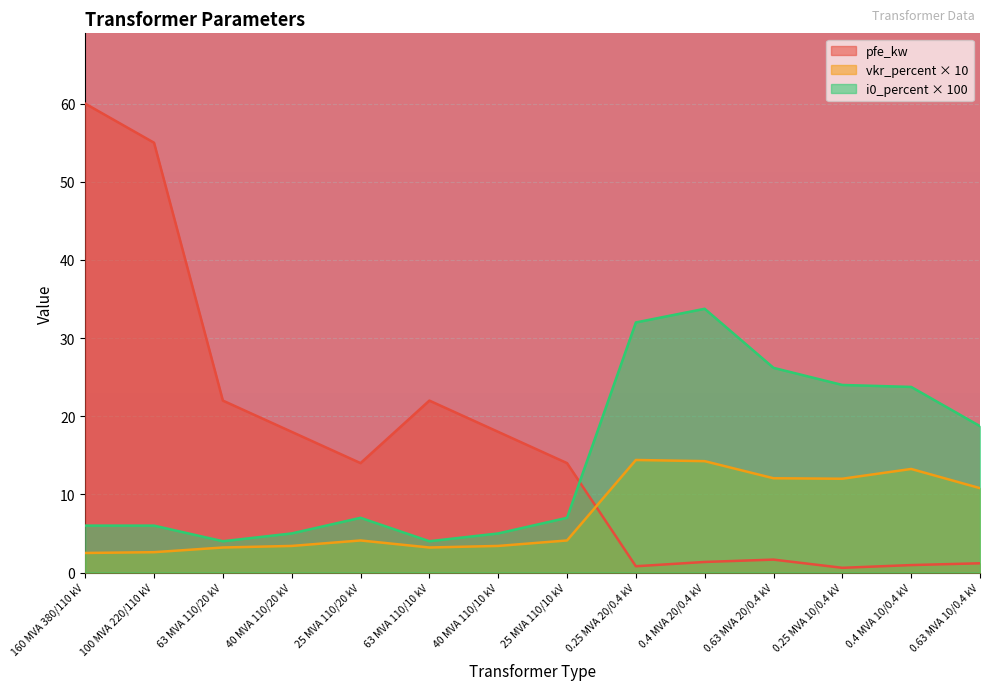

What is the sum of the i0_percent values at 0.4 MVA 20/0.4 kV and 0.25 MVA 20/0.4 kV?

65.8